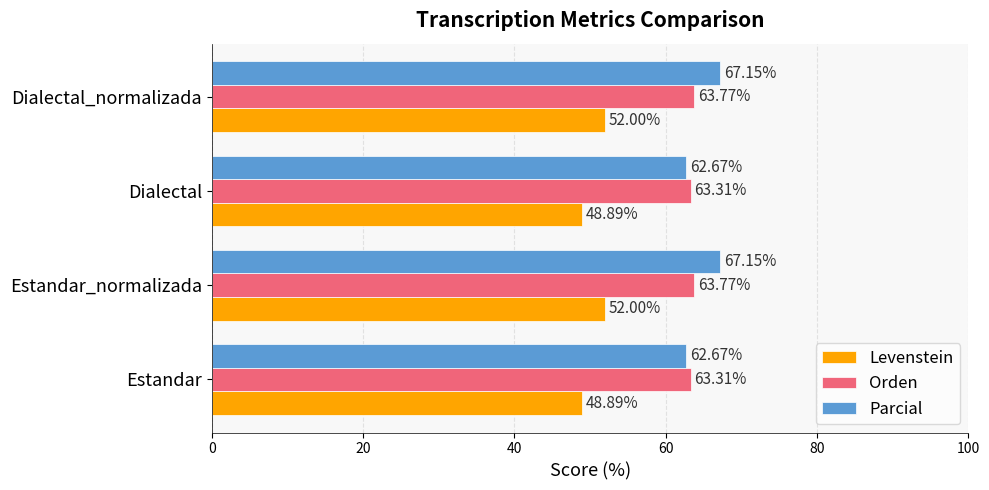

List the series in order of their peak value, highest first.

Parcial, Orden, Levenstein